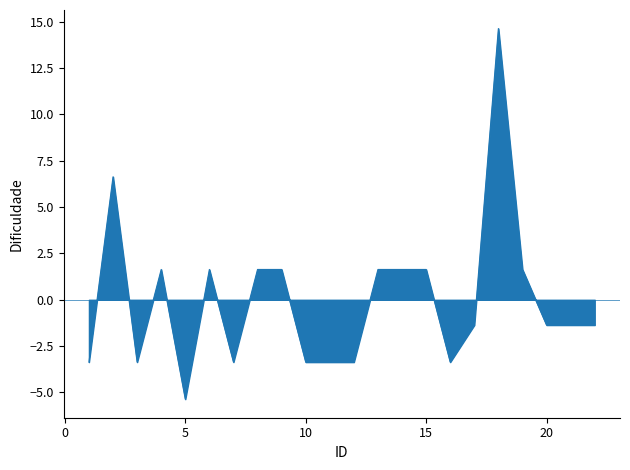

What is the greatest value displayed?

14.6